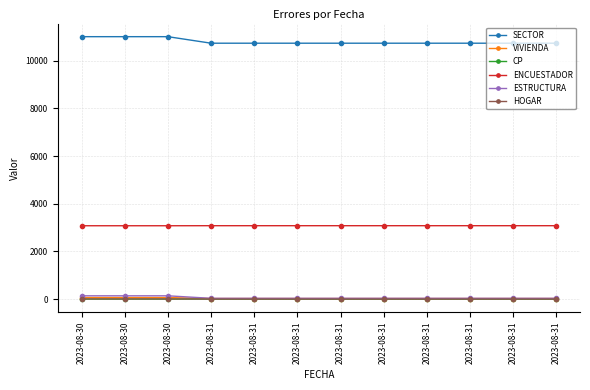

How many lines are shown in the chart?

6